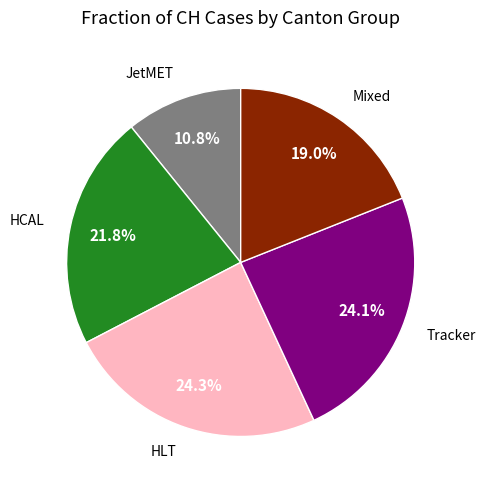

To the nearest percent, what is the average slice percentage?

20%